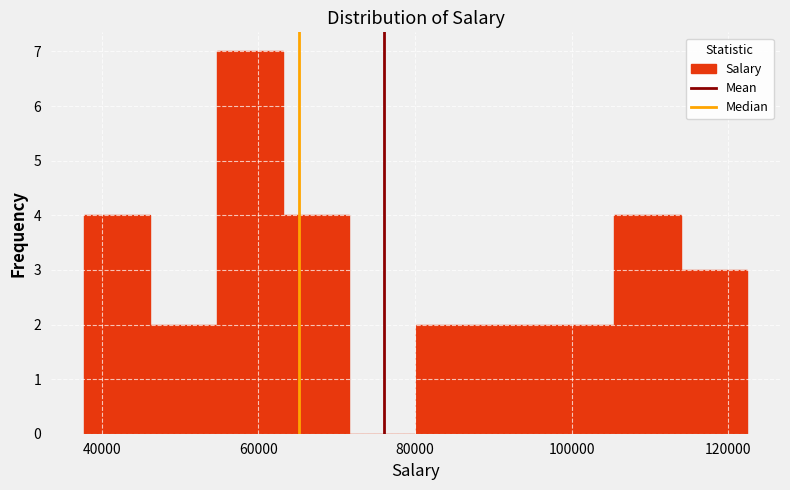

Reading left to right, transcribe this chart: for each bar, give the range it covers on the x-axis and its height. Neither the bar edges nor the heights are printed on the chart, so give them approximately, as read against the axes.

38000 to 46000: 4
46000 to 54000: 2
54000 to 64000: 7
64000 to 72000: 4
72000 to 80000: 0
80000 to 88000: 2
88000 to 96000: 2
96000 to 106000: 2
106000 to 114000: 4
114000 to 122000: 3